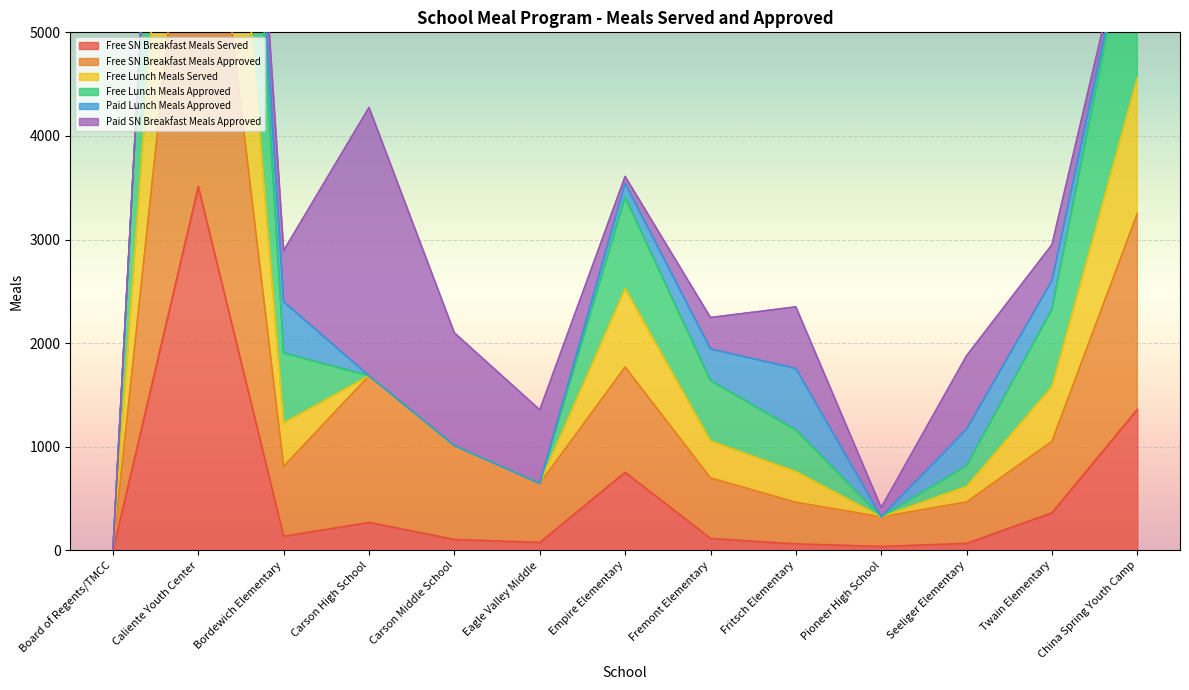

True or false: Free SN Breakfast Meals Approved has a value of 464 at Fritsch Elementary.

True